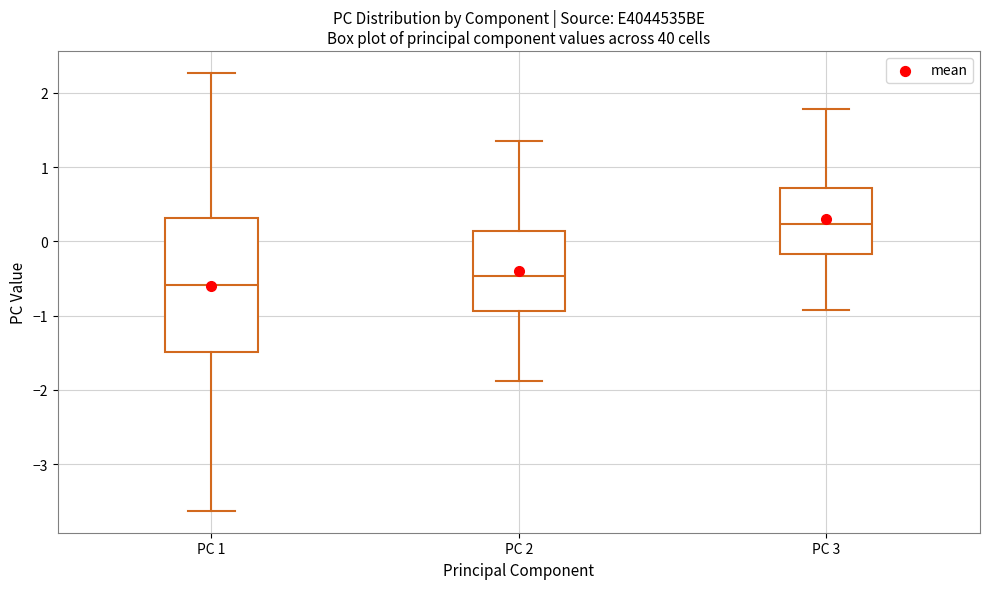

Where is the lower edge of the box for PC 2 on the y-axis? The values are not printed on the chart, so give them approximately, as read against the axis.

-0.9